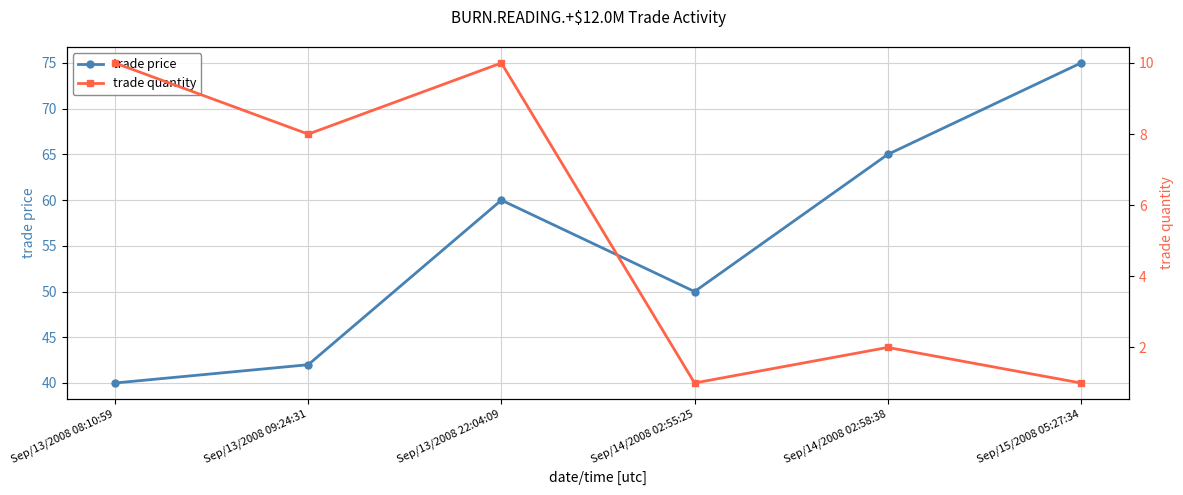

What is the label of the 3rd point from the right?

Sep/14/2008 02:55:25